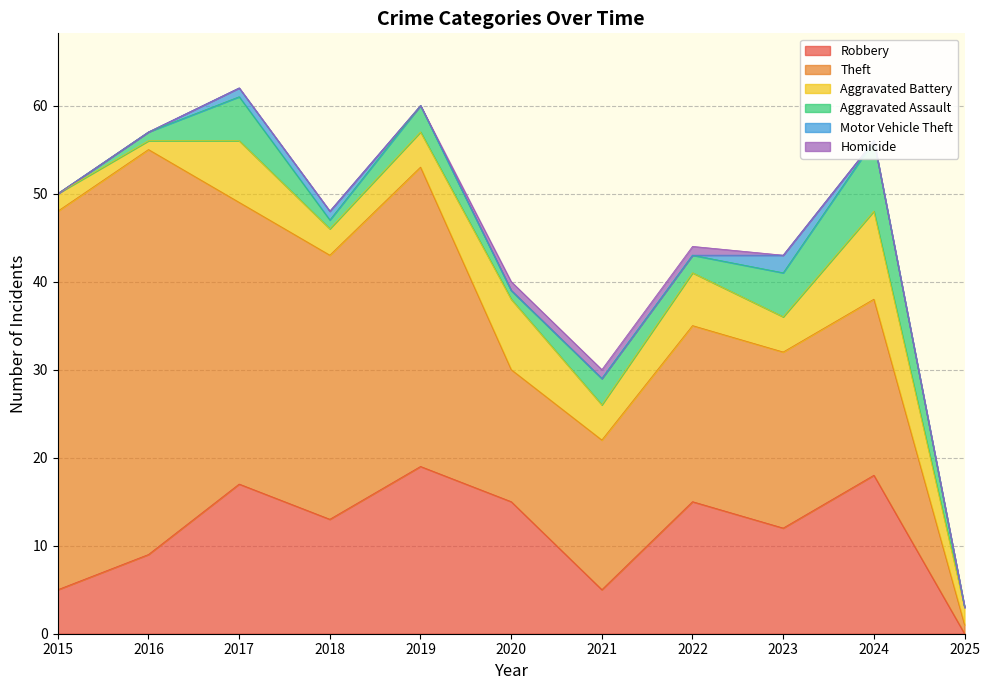

How many data points does each series have?

11